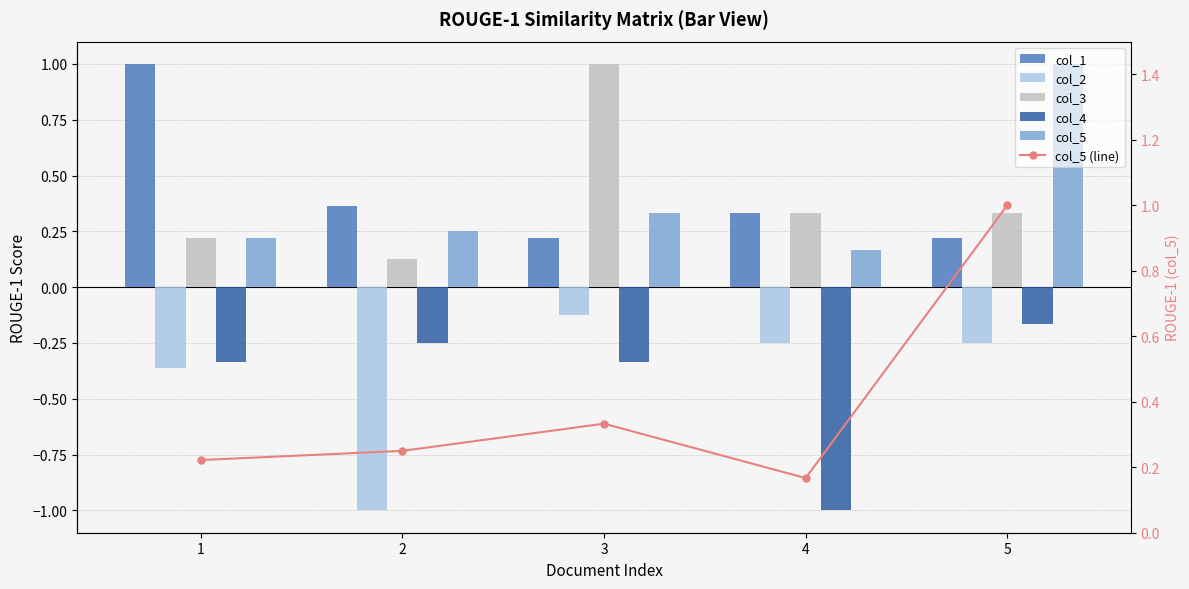

Reading left to right, list all the values displayed in this chart.

col_1: 1.0	0.4	0.2	0.3	0.2
col_2: -0.4	-1.0	-0.1	-0.2	-0.2
col_3: 0.2	0.1	1.0	0.3	0.3
col_4: -0.3	-0.2	-0.3	-1.0	-0.2
col_5: 0.2	0.2	0.3	0.2	1.0
col_5 (line): 0.2	0.2	0.3	0.2	1.0